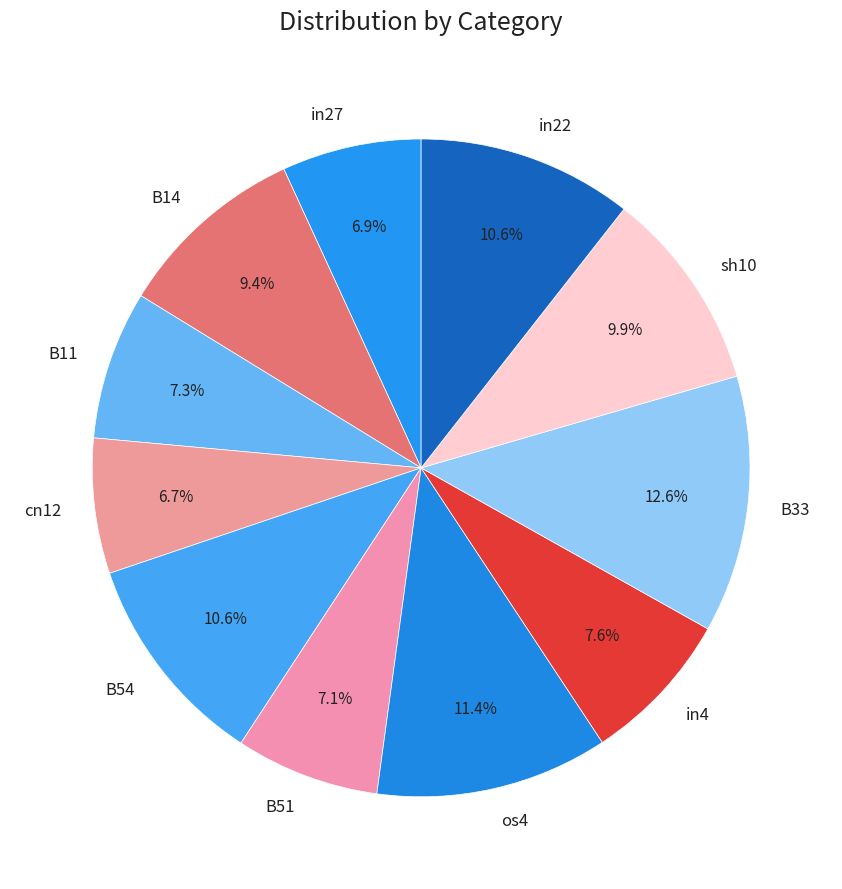

Which has a higher value, cn12 or B14?

B14